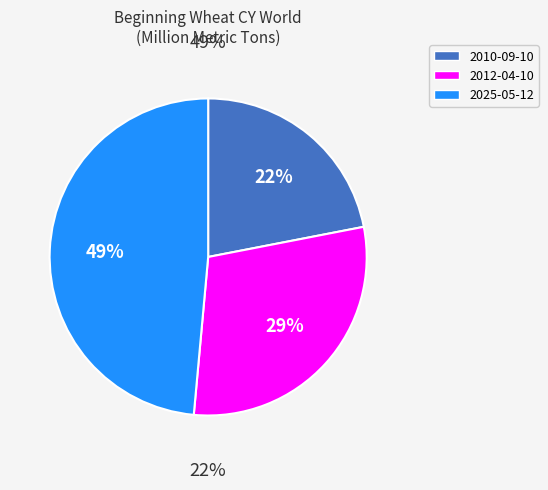

What percentage is the 2012-04-10 slice, to the nearest percent?

29%